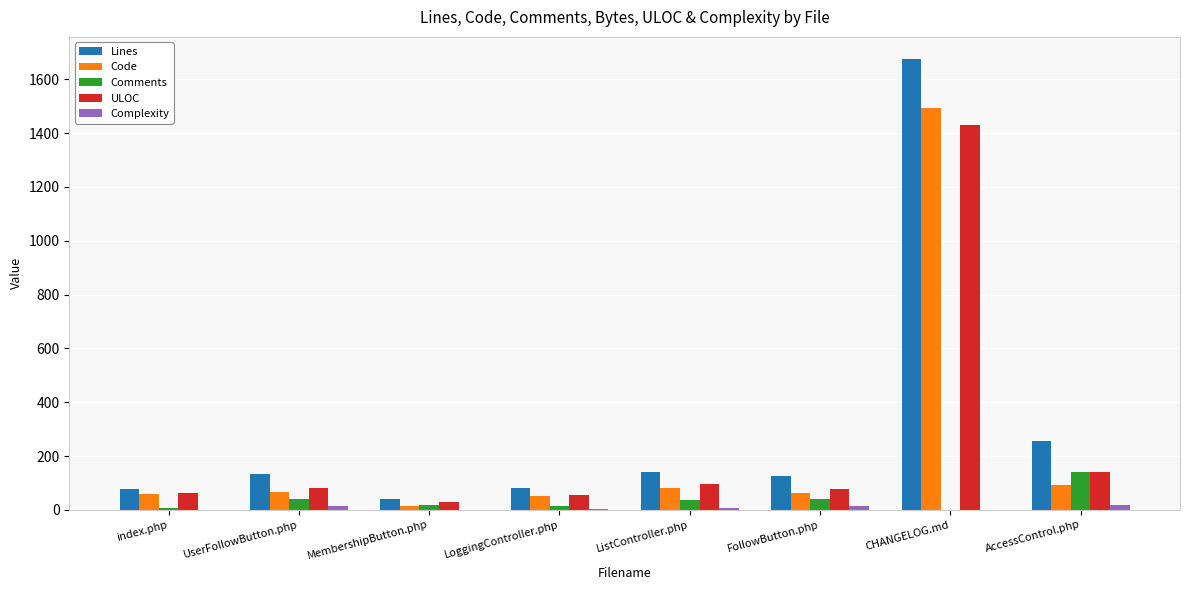

Is the value of ULOC at index.php greater than the value of Comments at MembershipButton.php?

Yes